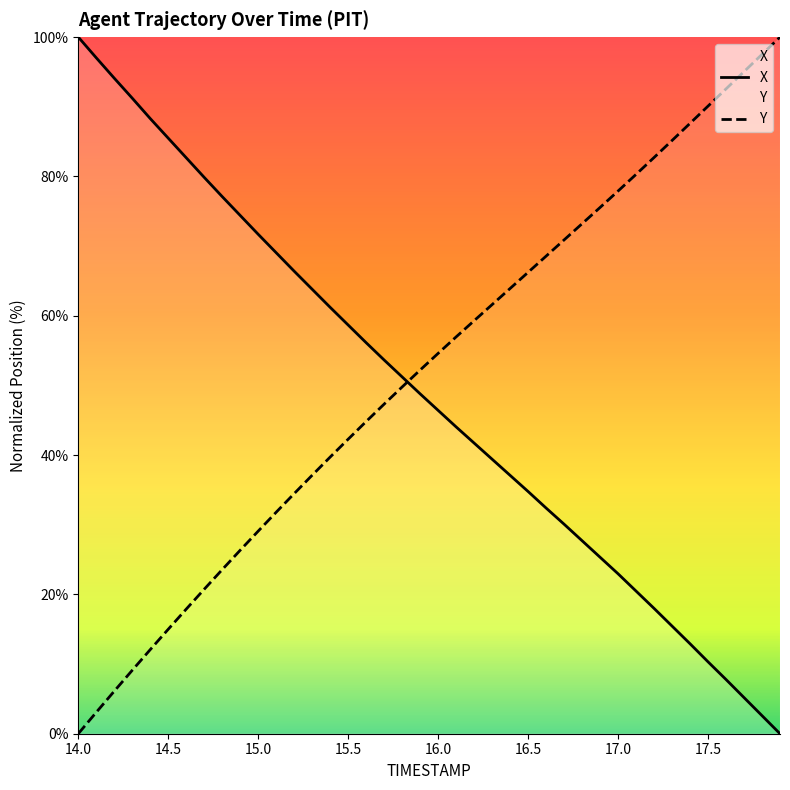

At which label does Y reach its minimum?

14.0